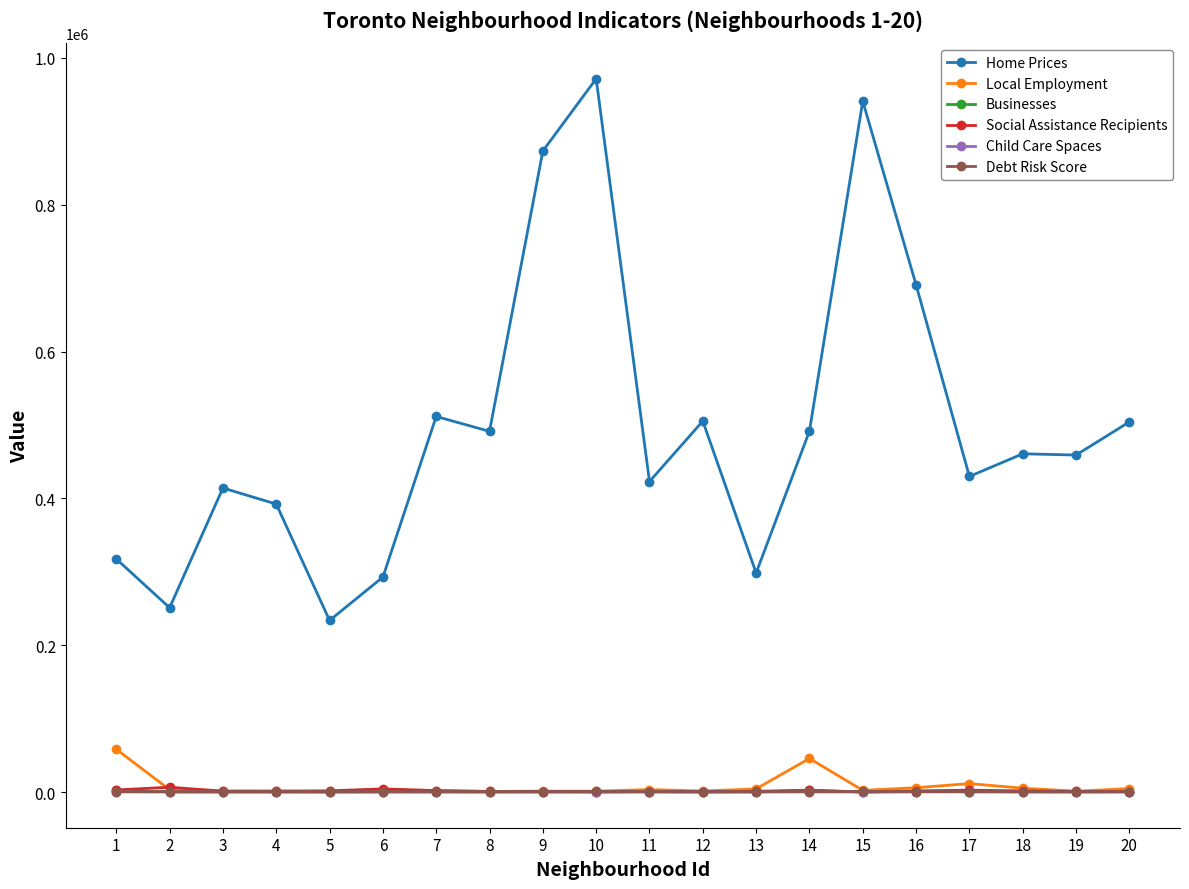

What is the sum of the Child Care Spaces values at 8 and 15?

255